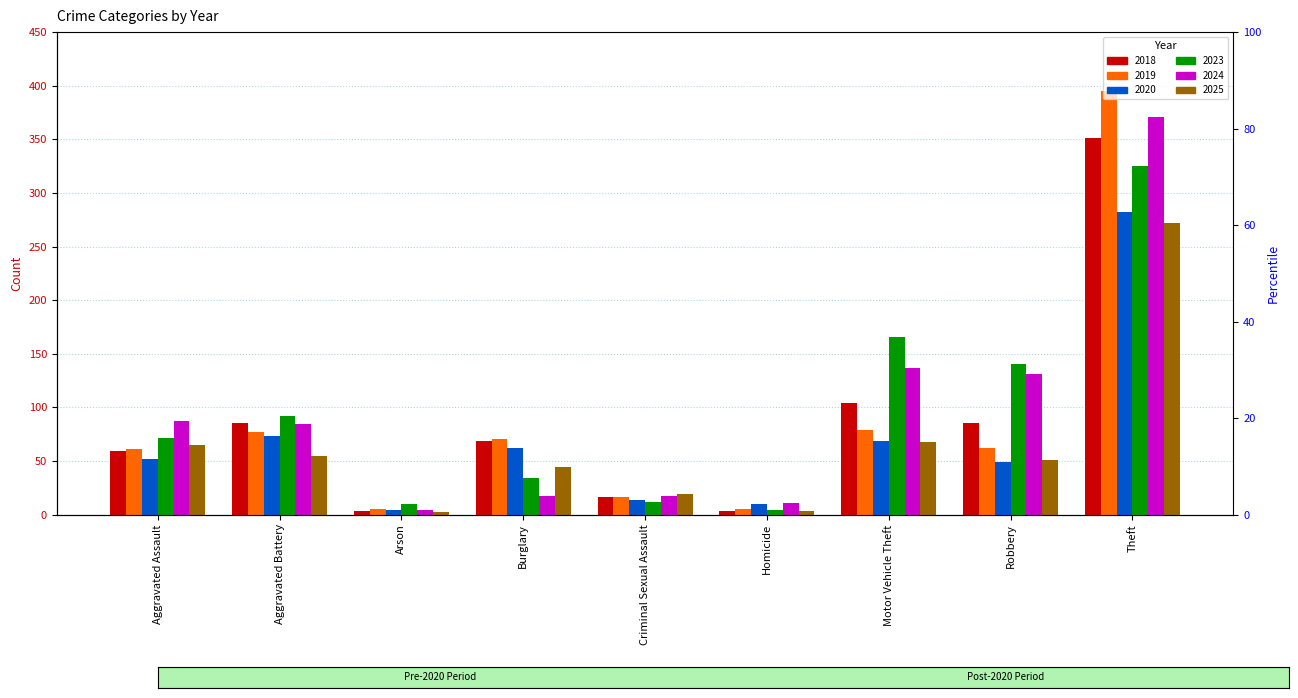

At which label does 2019 reach its minimum?

Arson